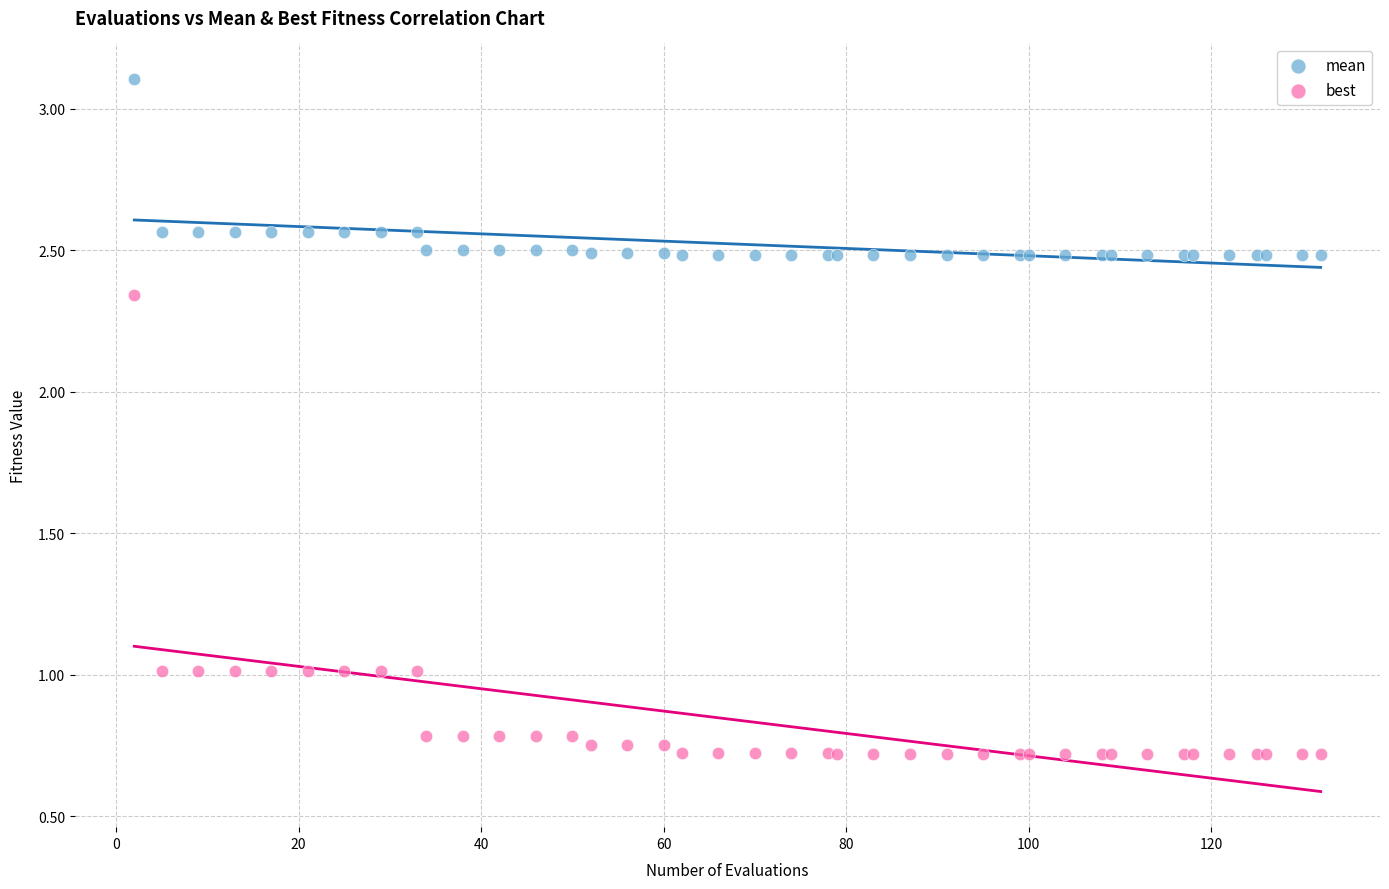

What is the X range (max minus min) for the scatter plot?

130.0